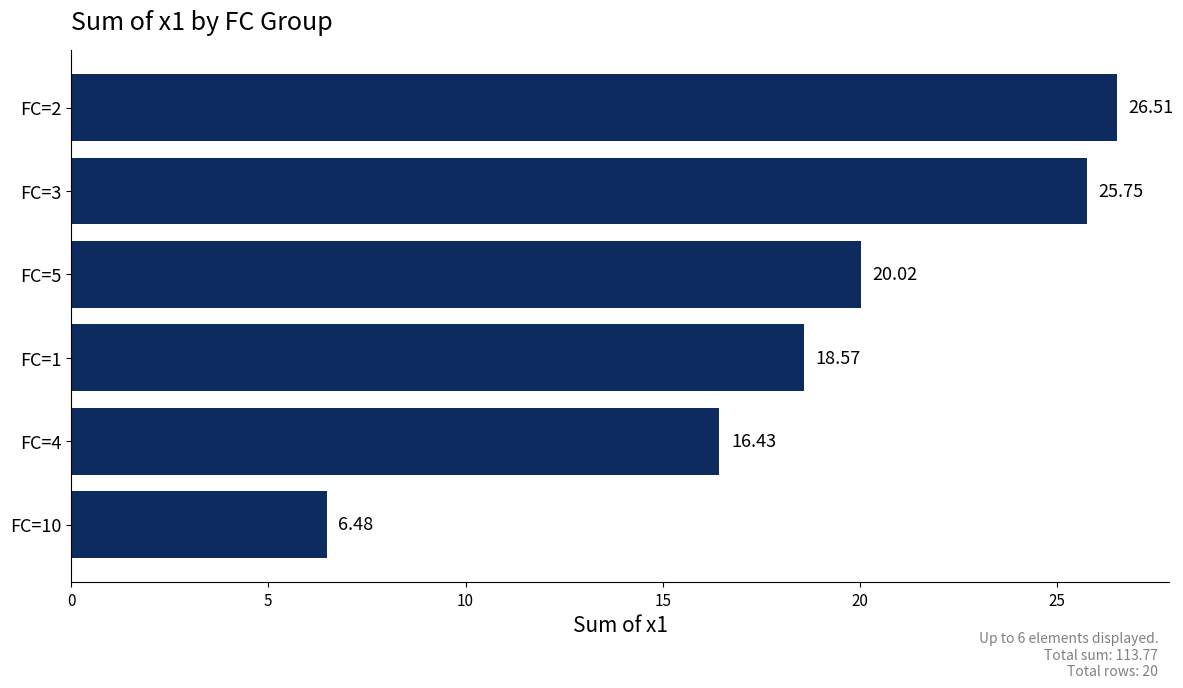

Which has a higher value, FC=2 or FC=3?

FC=2